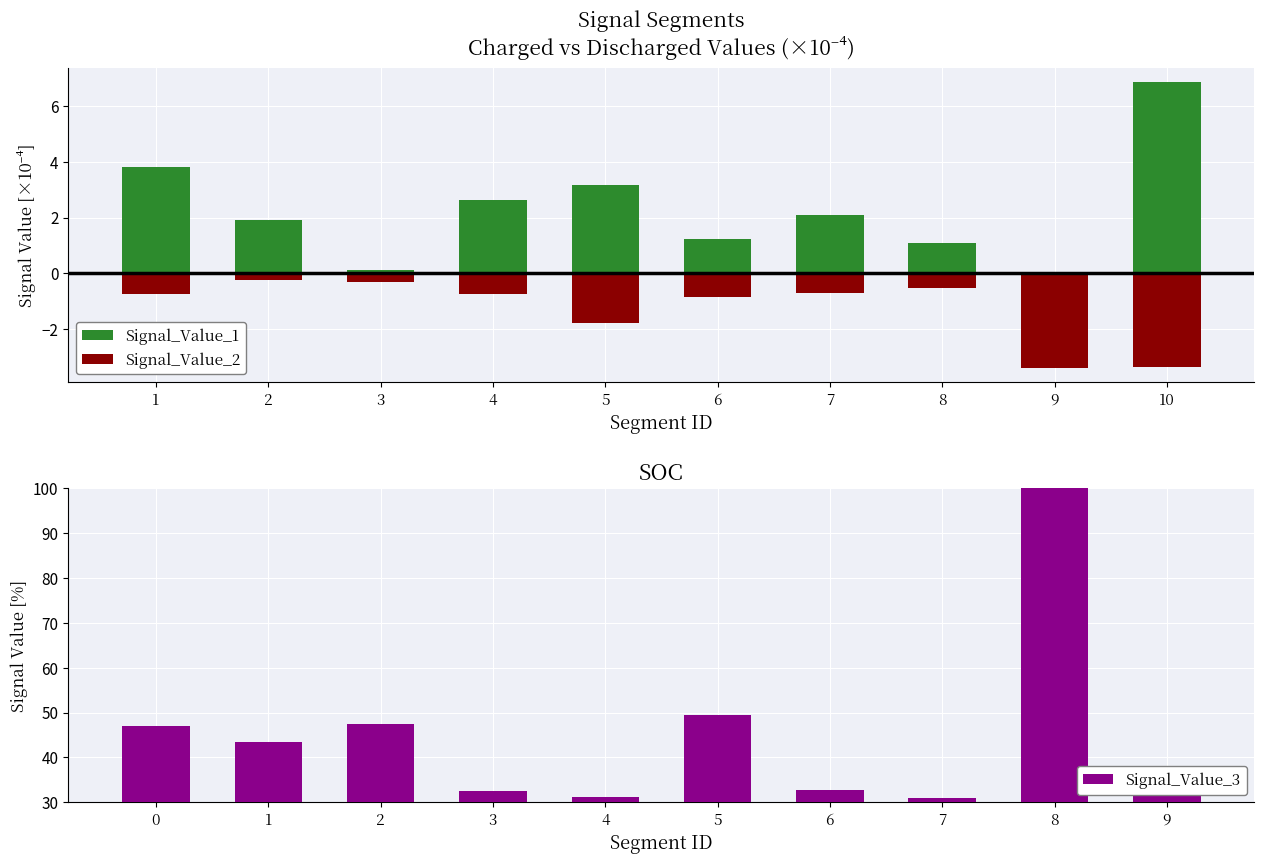

What is the greatest value displayed?

100.0